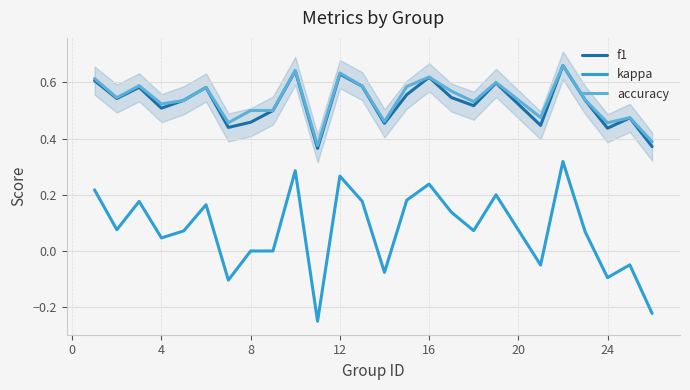

Count the f1 values in the range 0 to 1.

25